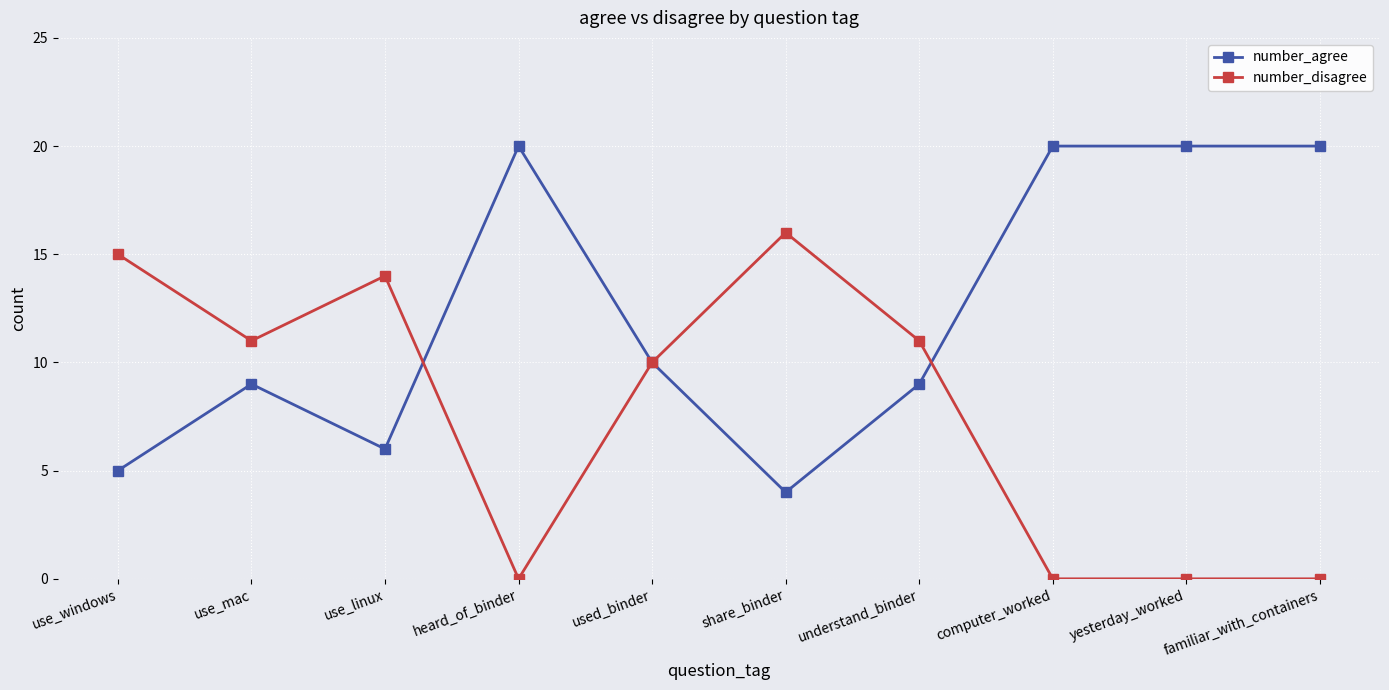

The value of number_agree at computer_worked is 11. True or false?

False